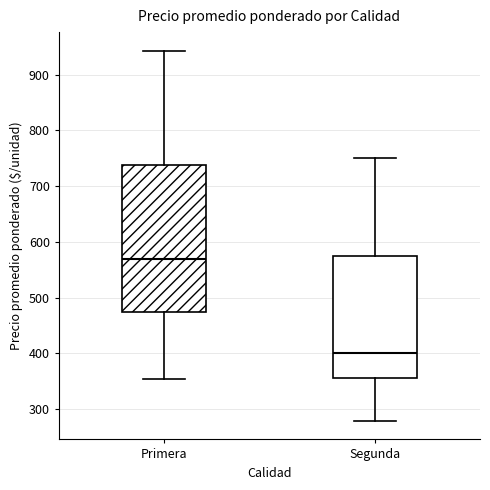

Which box is the tallest, from its lower edge to its upper edge?

Primera